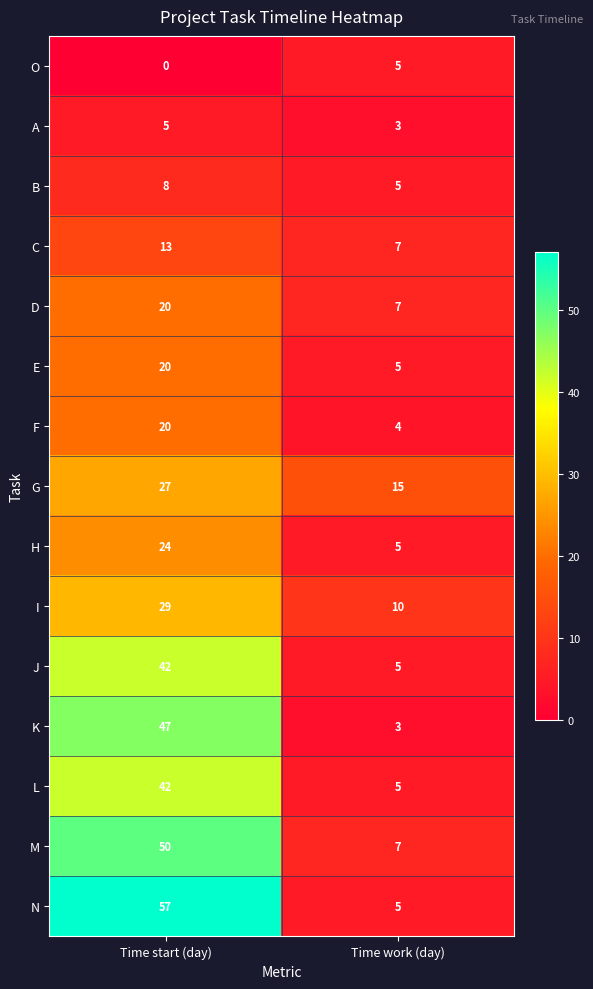

At which category is the sum across all series the highest?

Time start (day)